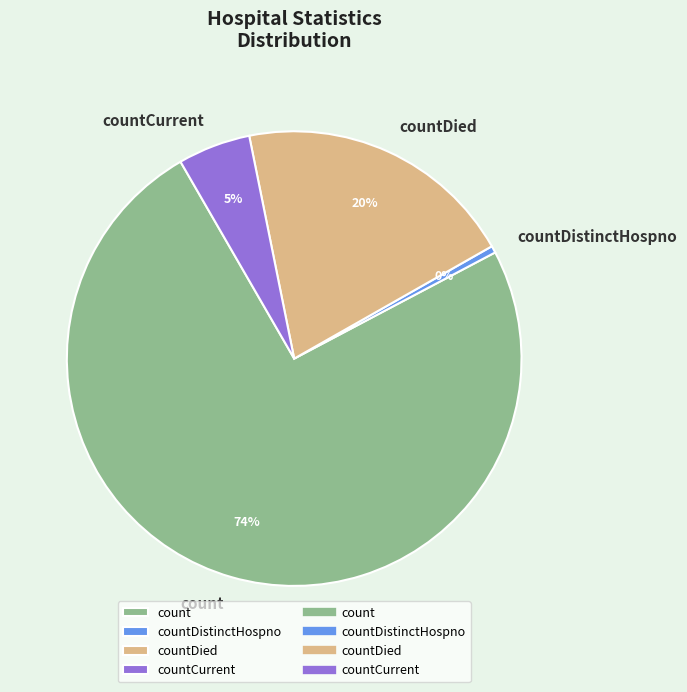

Between count and countCurrent, which is larger?

count